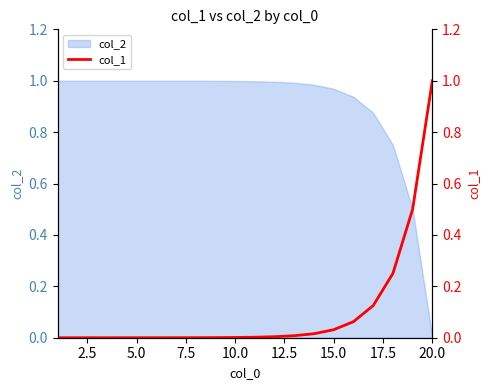

Which category has the lowest value in the col_2 series?

20.0